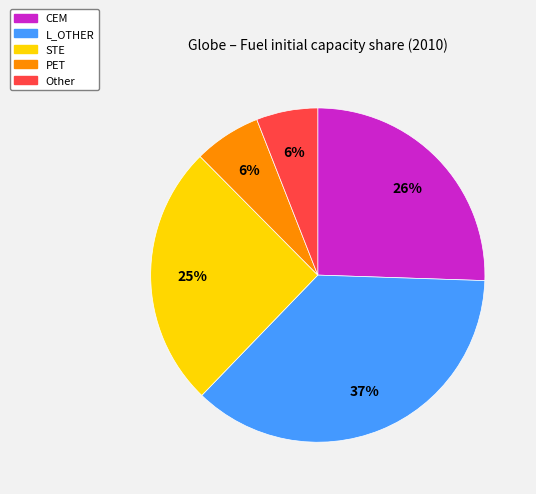

Does L_OTHER represent more than half of the total?

No